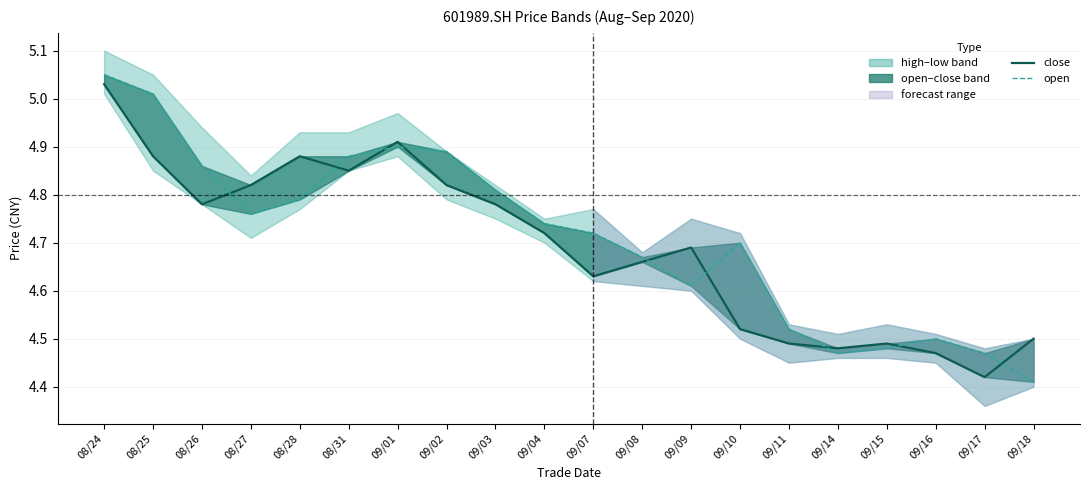

True or false: close has a value of 4.8 at 09/02.

True